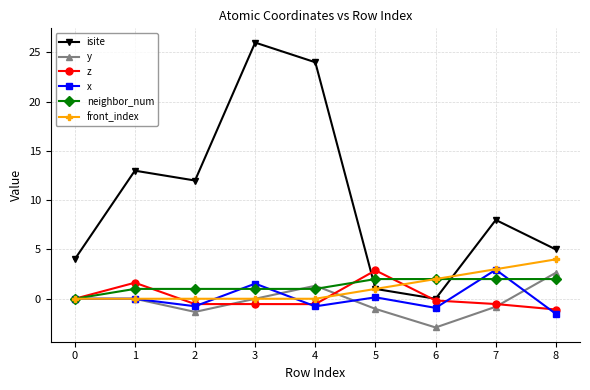

Which series changed the most between 1 and 3?

isite